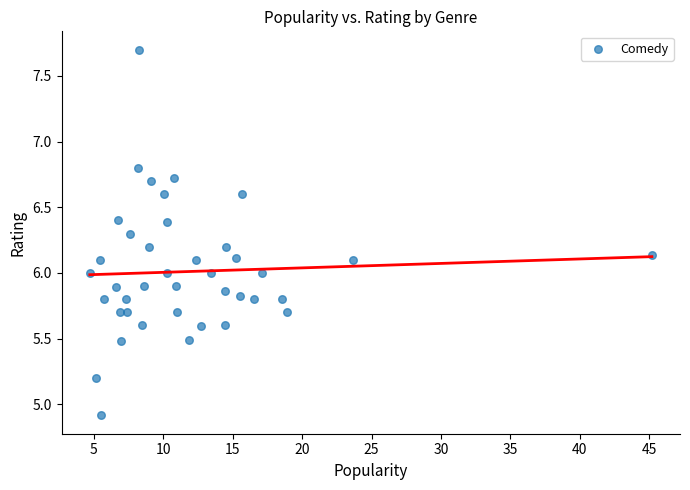

What is the range of Y values (max minus min)?

2.8